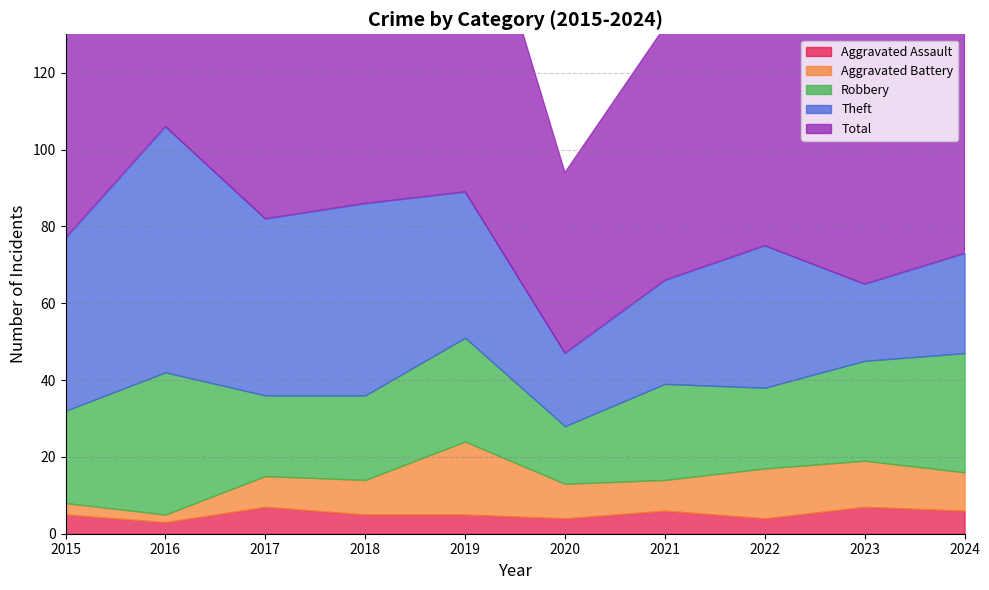

Reading left to right, list all the values displayed in this chart.

Aggravated Assault: 5	3	7	5	5	4	6	4	7	6
Aggravated Battery: 3	2	8	9	19	9	8	13	12	10
Robbery: 24	37	21	22	27	15	25	21	26	31
Theft: 45	64	46	50	38	19	27	37	20	26
Total: 77	106	82	88	91	47	66	77	67	73